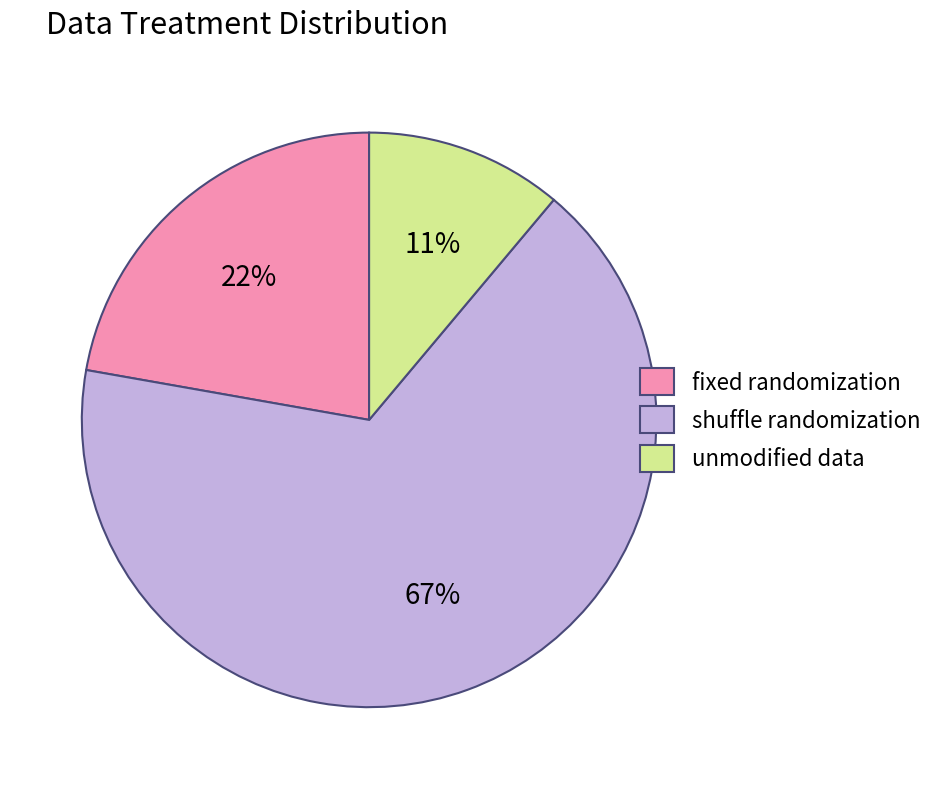

Do fixed randomization and shuffle randomization together represent more than half of the pie?

Yes